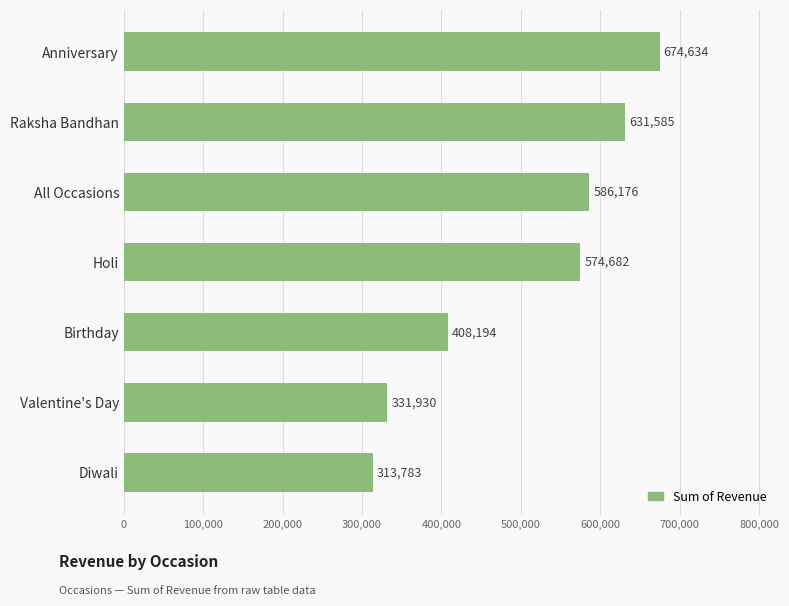

Which has a higher value, Raksha Bandhan or Diwali?

Raksha Bandhan